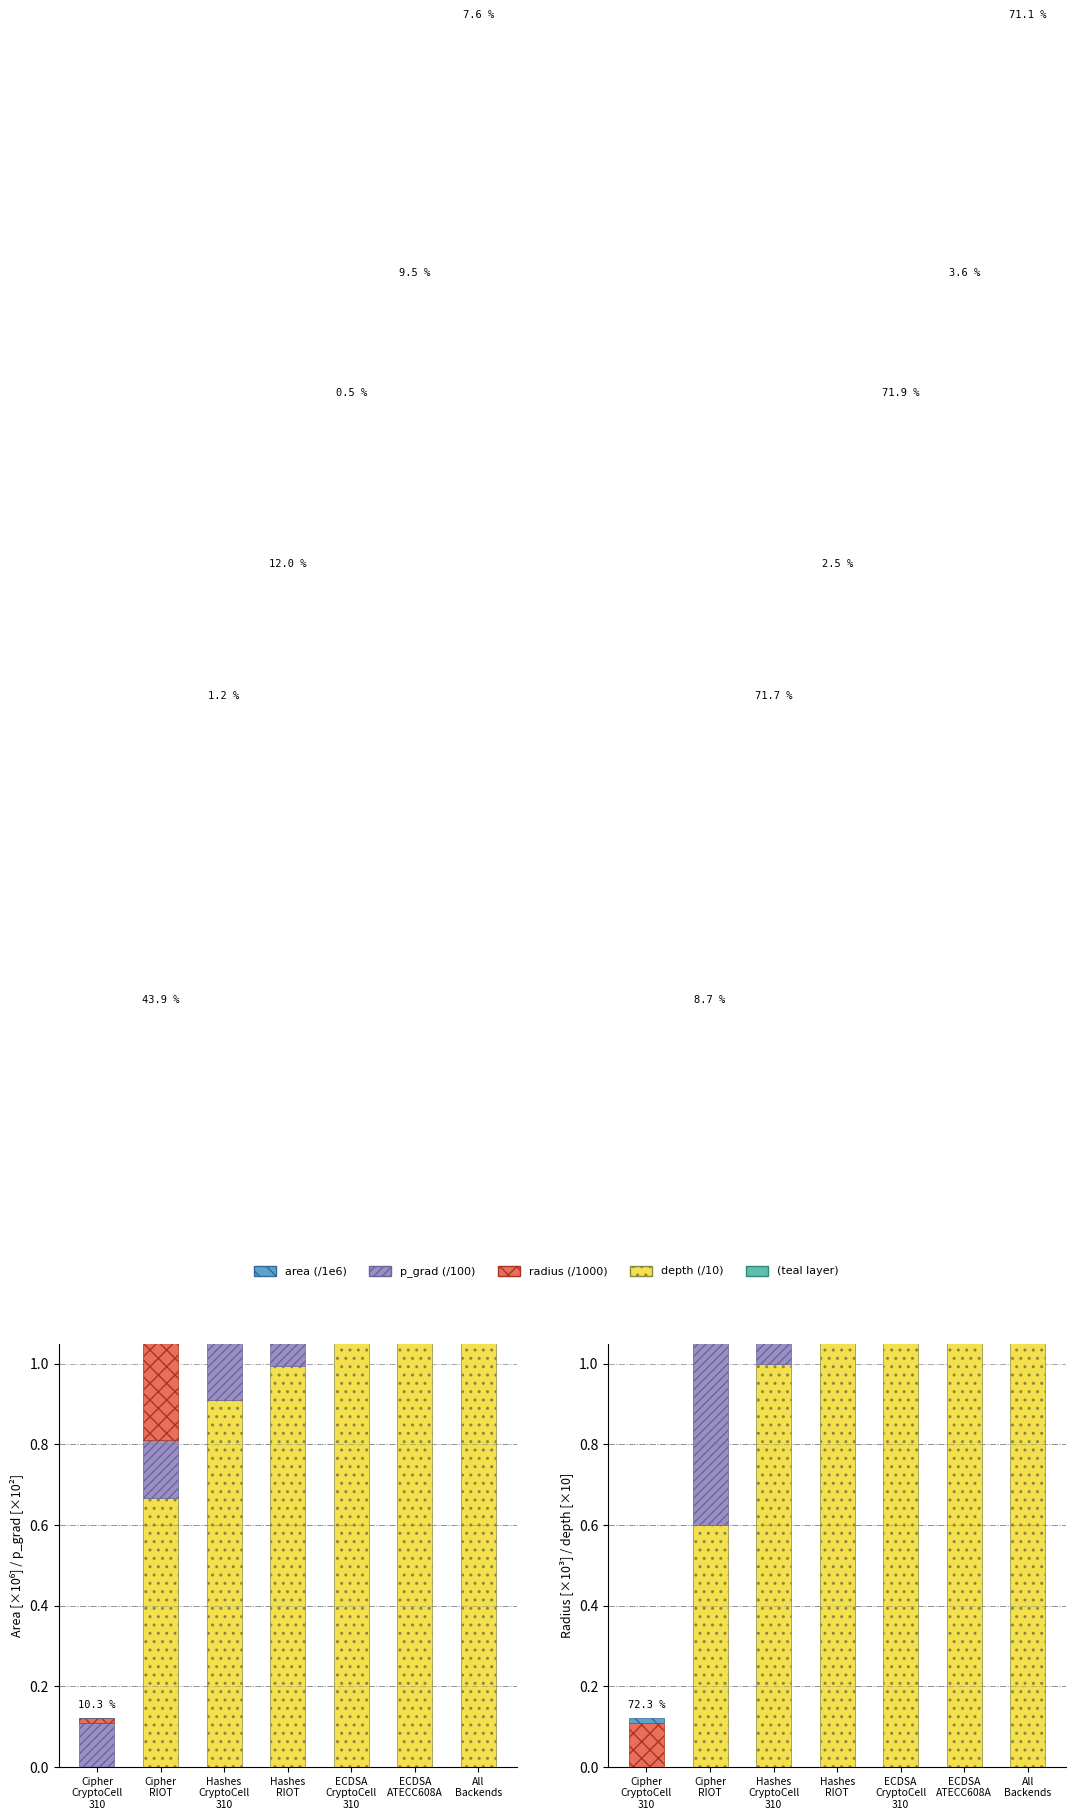

List the series in order of their overall mean, lowest first.

radius (/1000), depth (/10), p_grad (/100), area (/1e6)